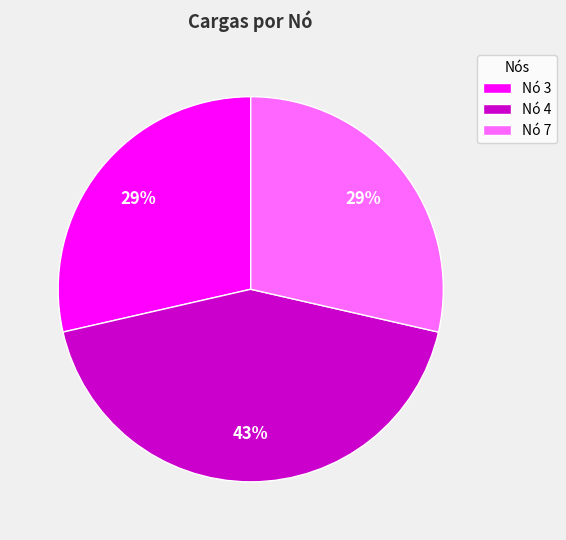

Do Nó 7 and Nó 4 together represent more than half of the pie?

Yes